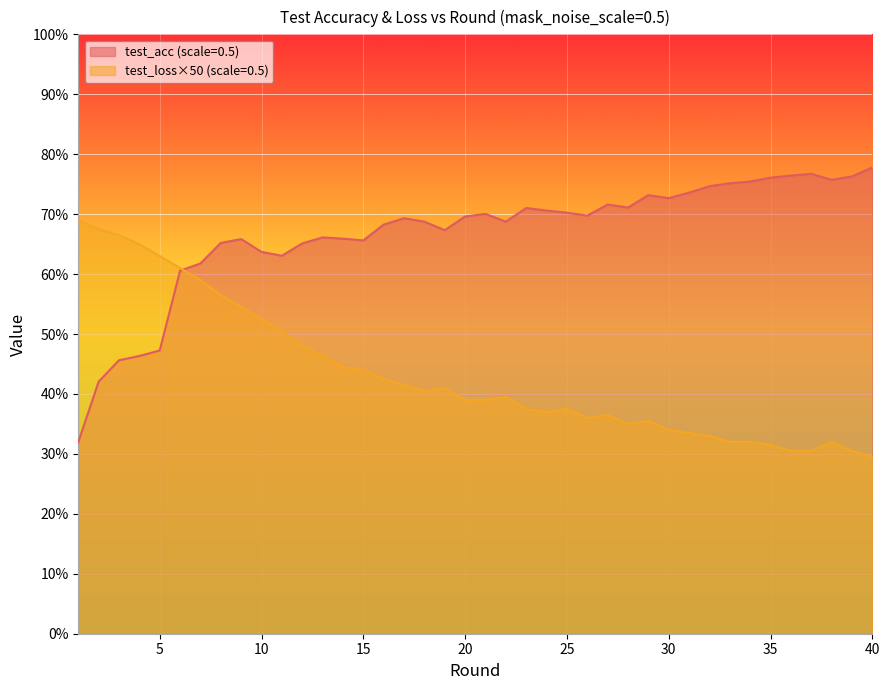

What is the total value across all series at 40?

107.3